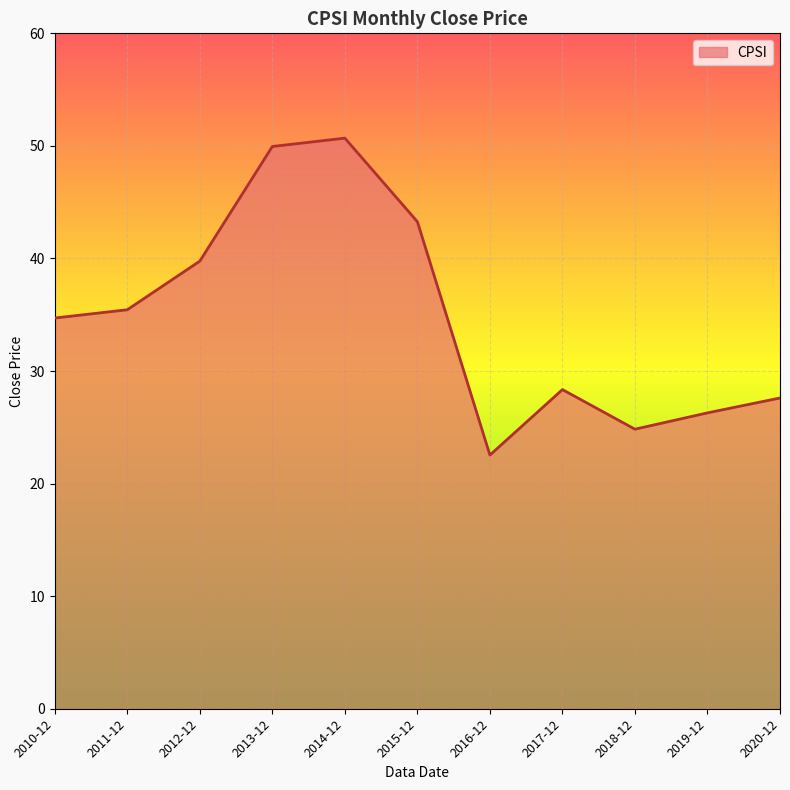

What position from the right is 2014-12?

7